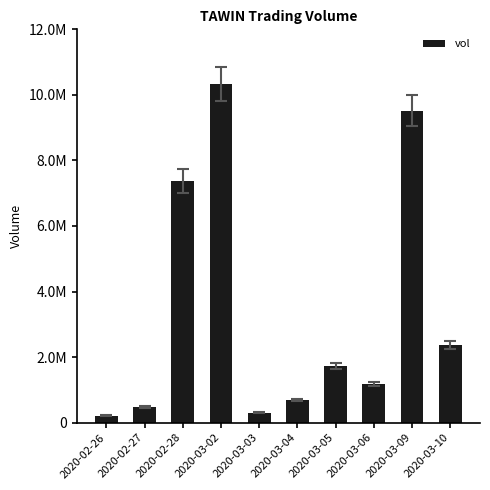

The value at 2020-03-10 is 3151100. True or false?

False